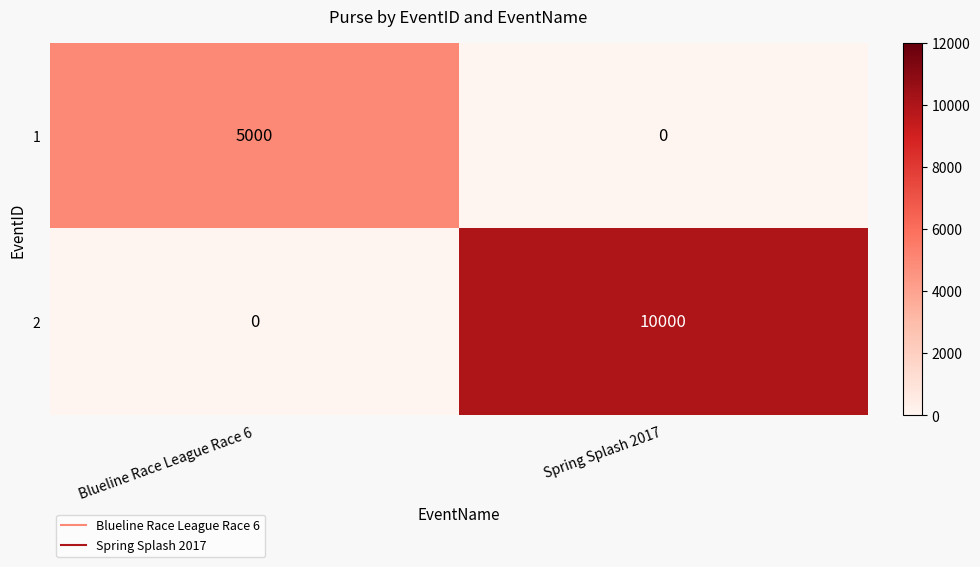

At how many categories does at least one series exceed 5947?

1